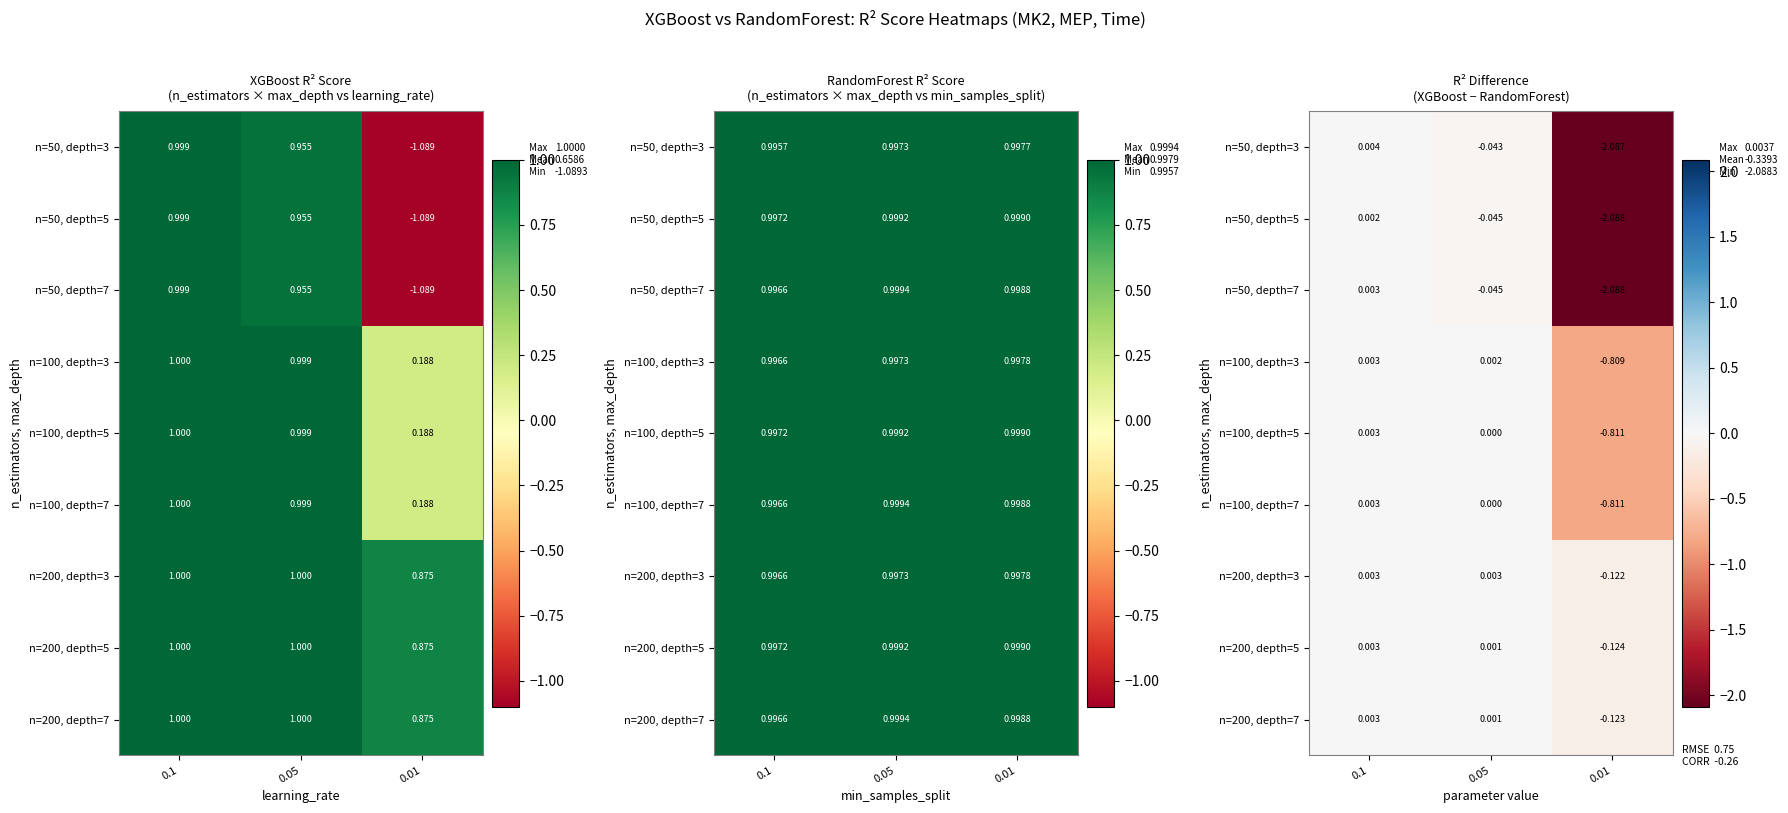

List the series in order of their peak value, highest first.

n=50, depth=3, n=200, depth=3, n=100, depth=3, n=200, depth=7, n=100, depth=7, n=50, depth=7, n=200, depth=5, n=100, depth=5, n=50, depth=5